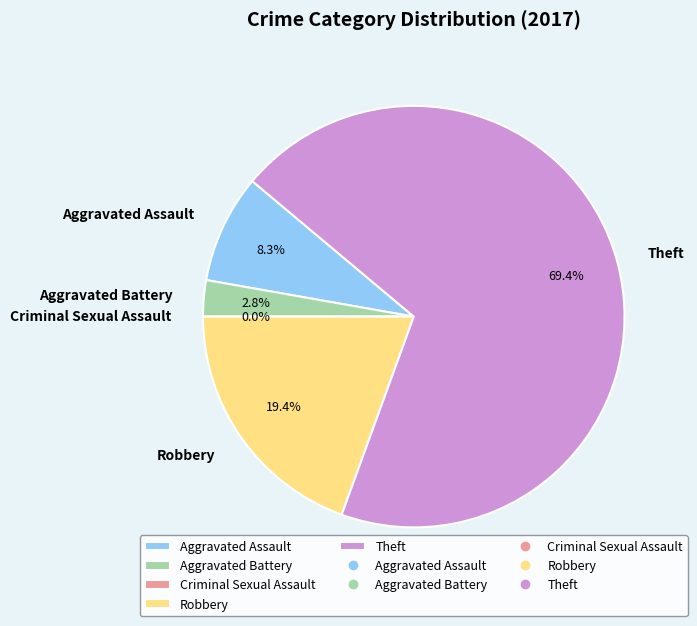

Rank the categories by value from lowest to highest.

Criminal Sexual Assault, Aggravated Battery, Aggravated Assault, Robbery, Theft